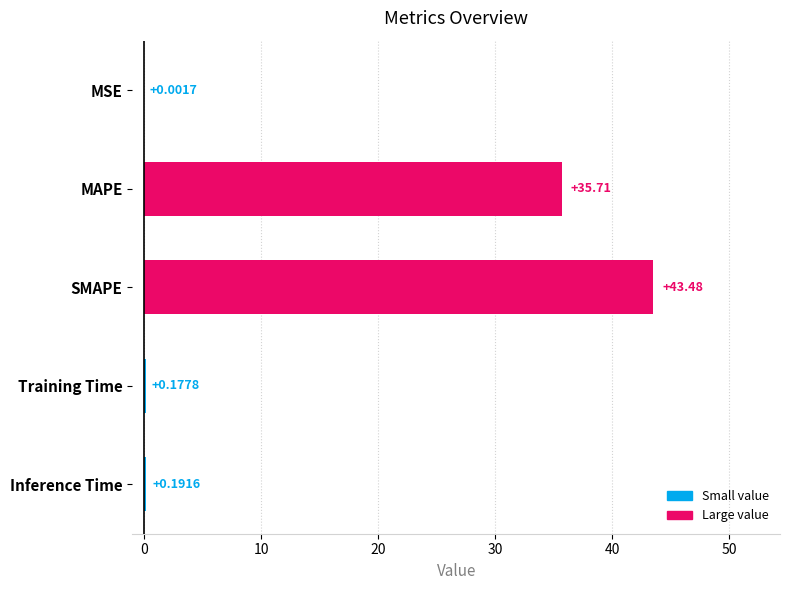

What is the change in value from MSE to MAPE?

+35.7